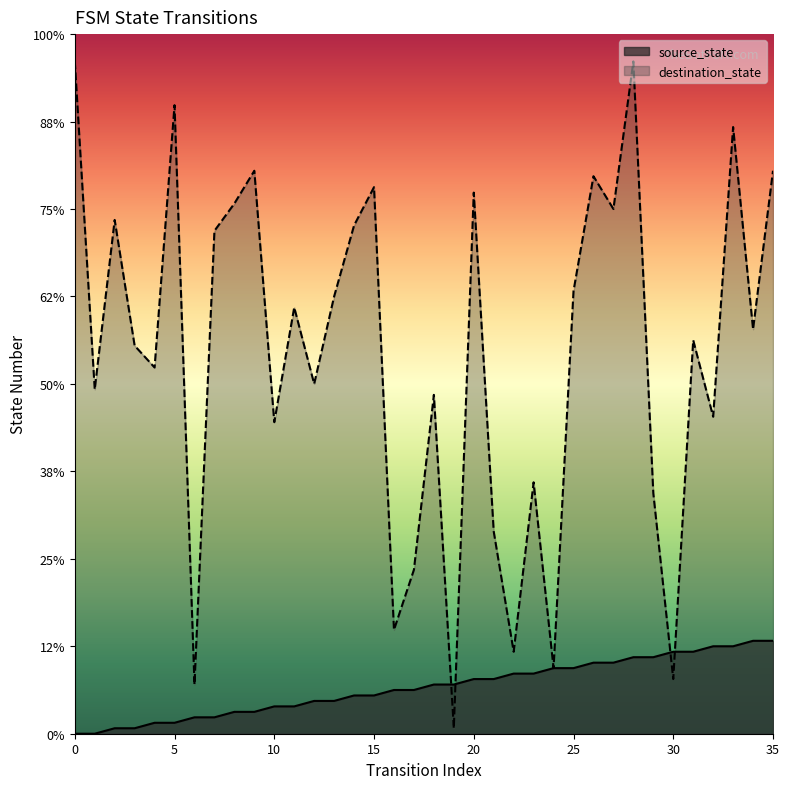

What is the approximate value of destination_state at 32, to the nearest 10?

60